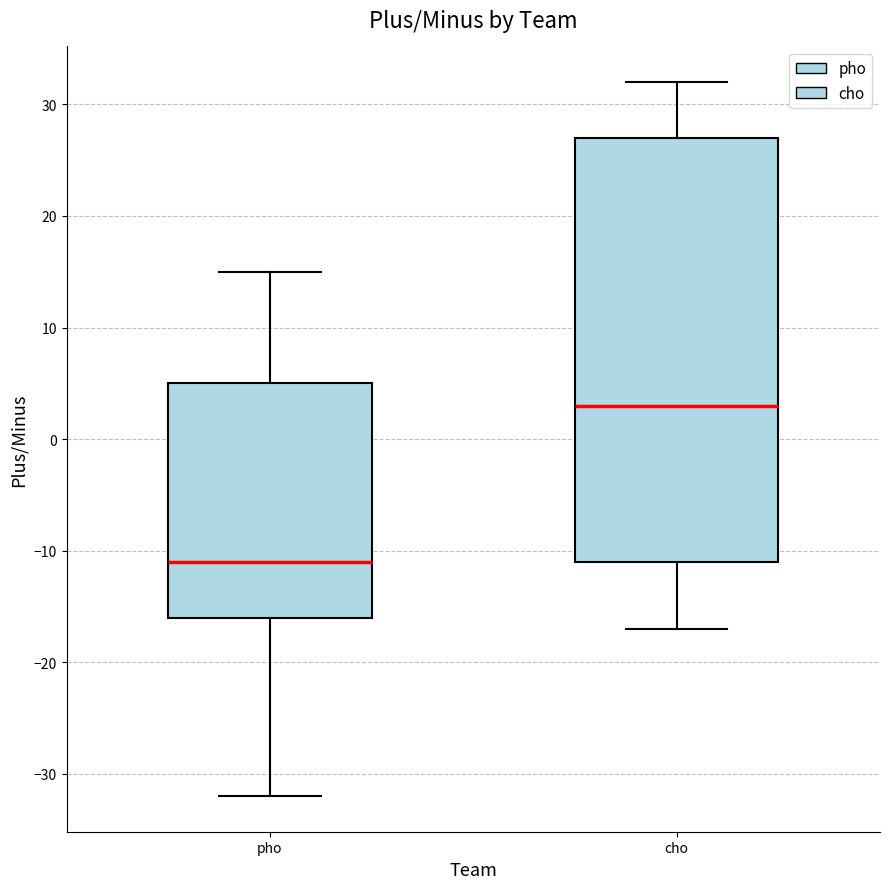

Where is the lower edge of the box for cho on the y-axis? The values are not printed on the chart, so give them approximately, as read against the axis.

-11